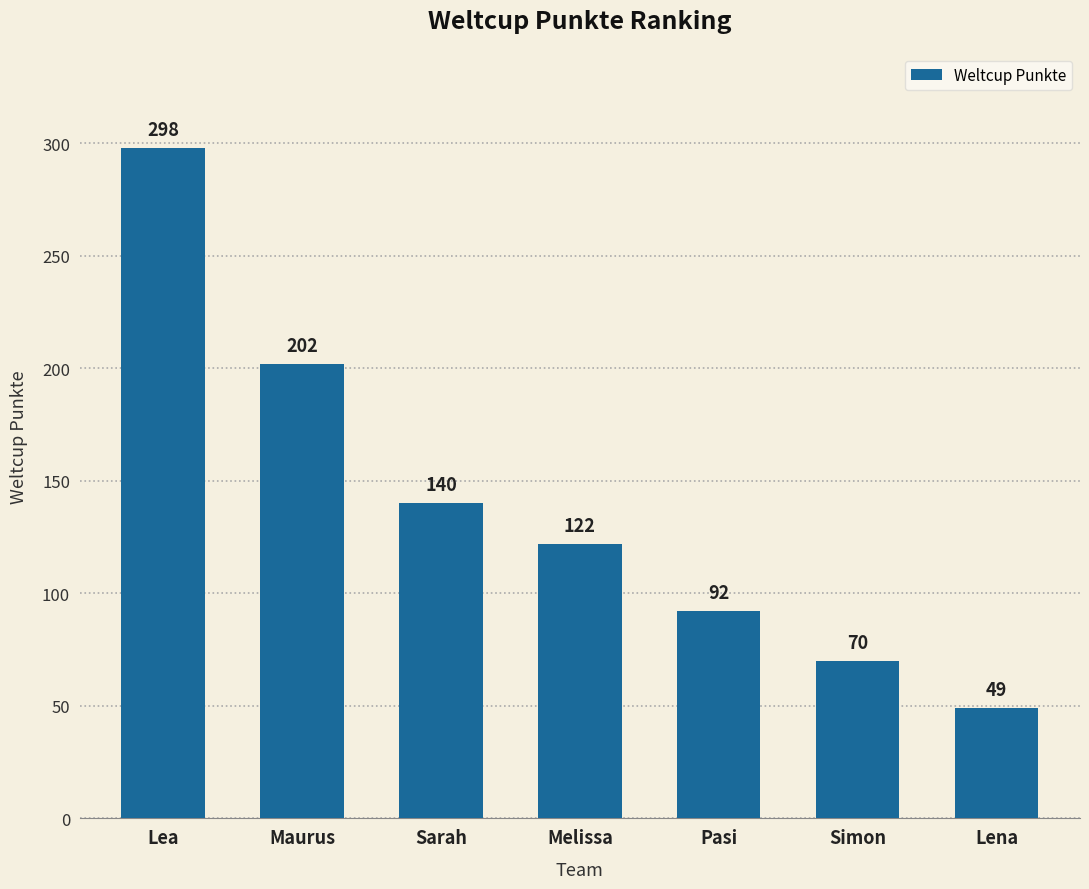

List the labels in order of value, largest first.

Lea, Maurus, Sarah, Melissa, Pasi, Simon, Lena